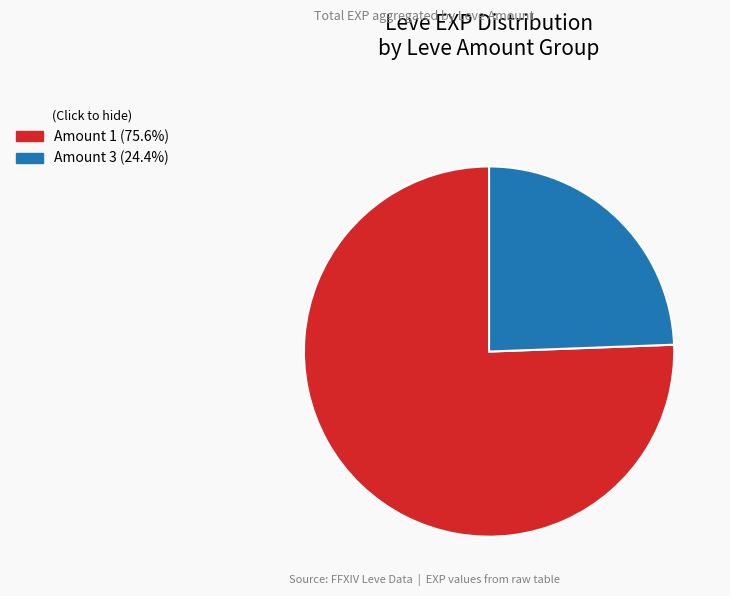

Does any single category account for the majority?

Yes